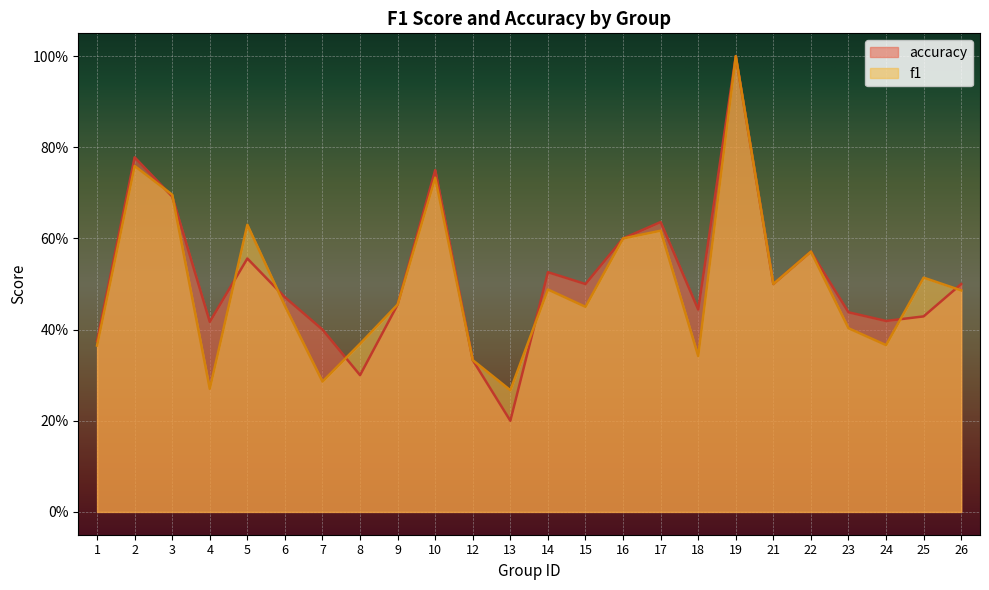

How many lines are shown in the chart?

2